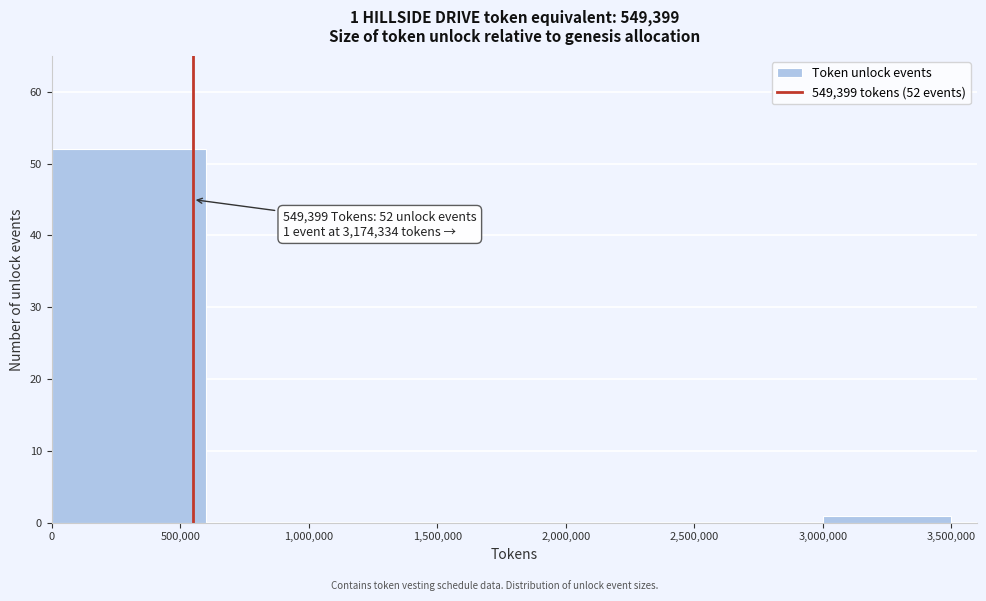

Over which range of the x-axis is the bar tallest?

0 to 600000